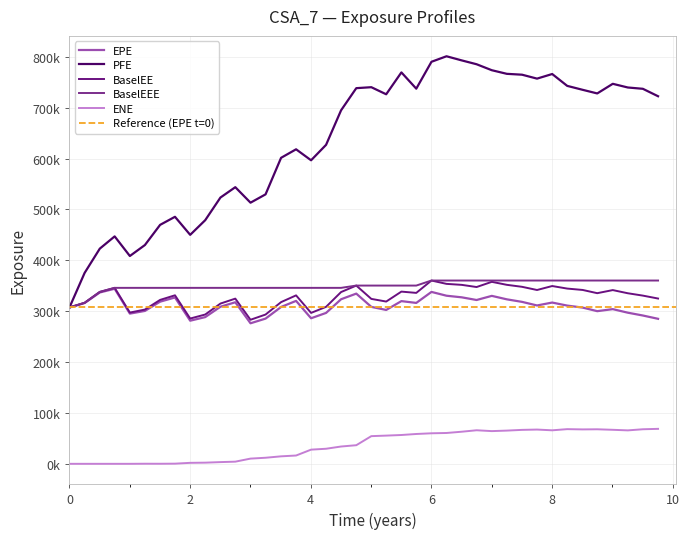

At how many categories does at least one series exceed 476259?

32